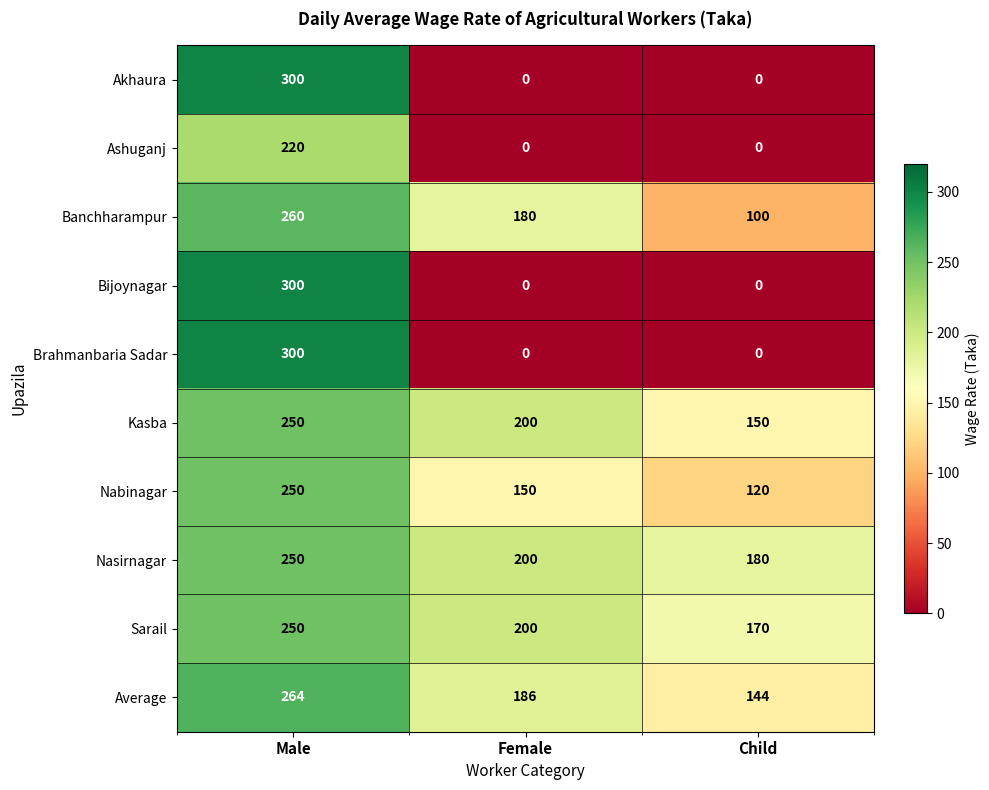

How many categories are shown in the chart?

3